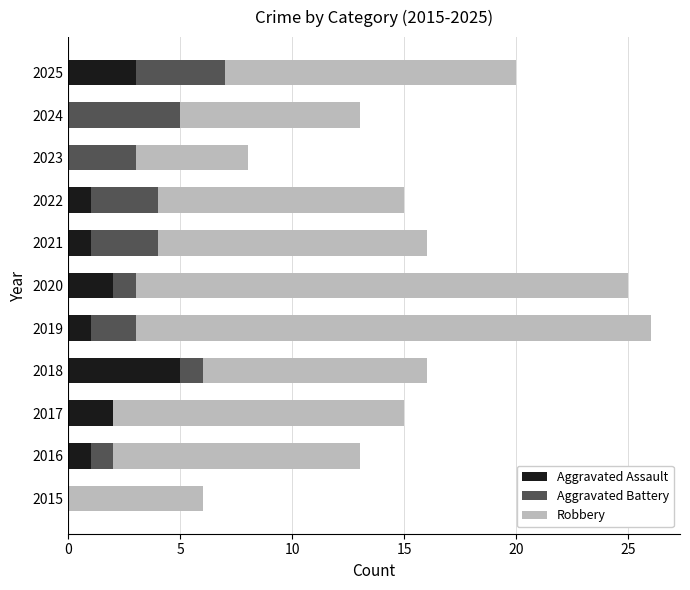

What is the sum of all Aggravated Assault values?

16